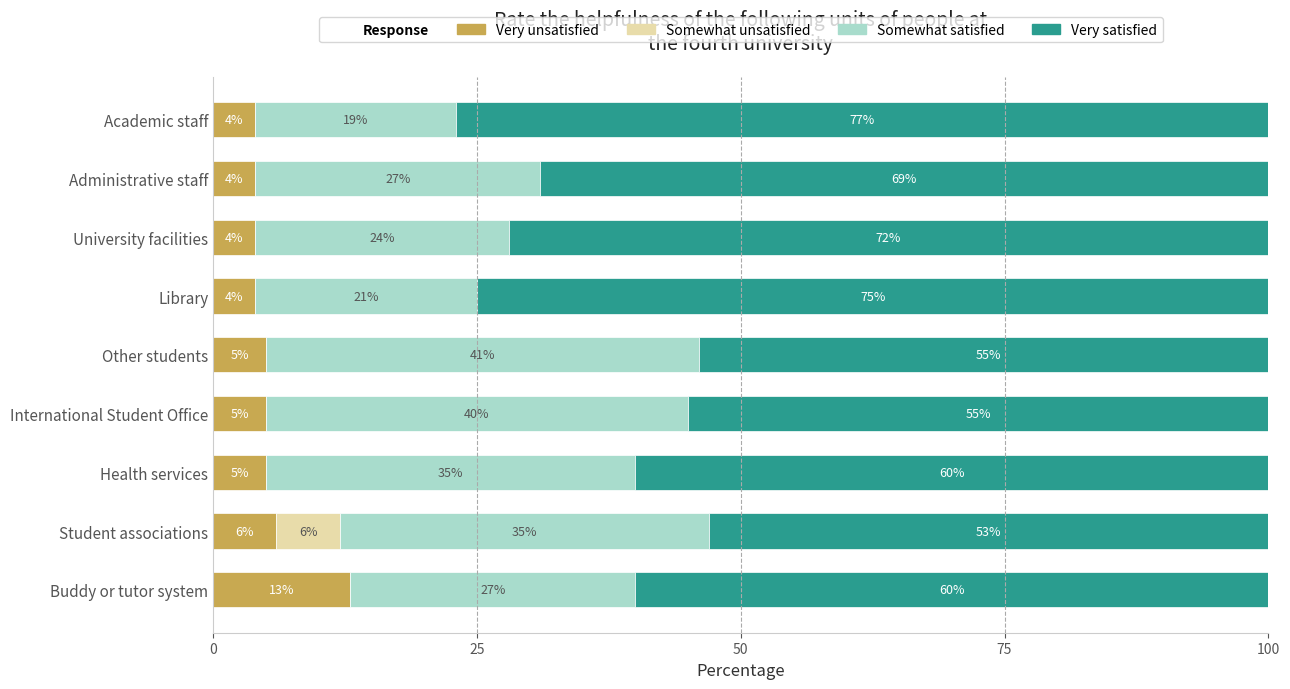

What is the sum of the Very unsatisfied values at International Student Office and Health services?

10